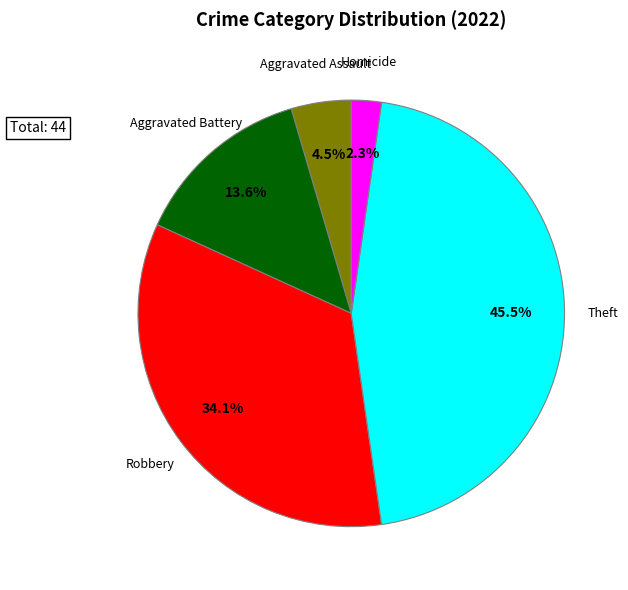

Is there any slice that represents more than half of the pie?

No